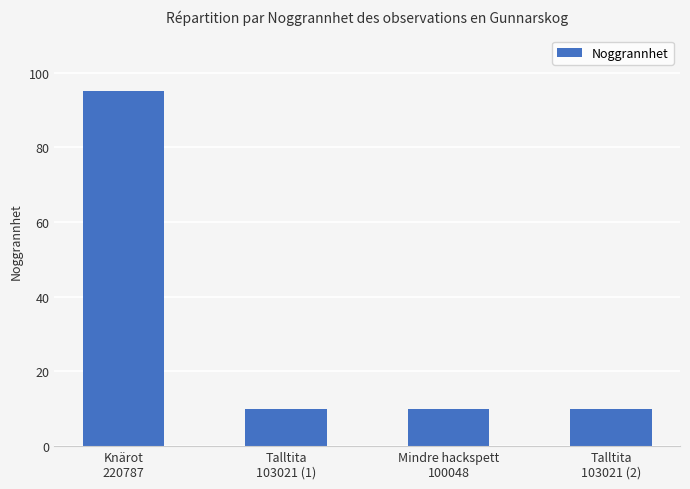

Reading left to right, list all the values displayed in this chart.

Knärot
220787=95	Talltita
103021 (1)=10	Mindre hackspett
100048=10	Talltita
103021 (2)=10